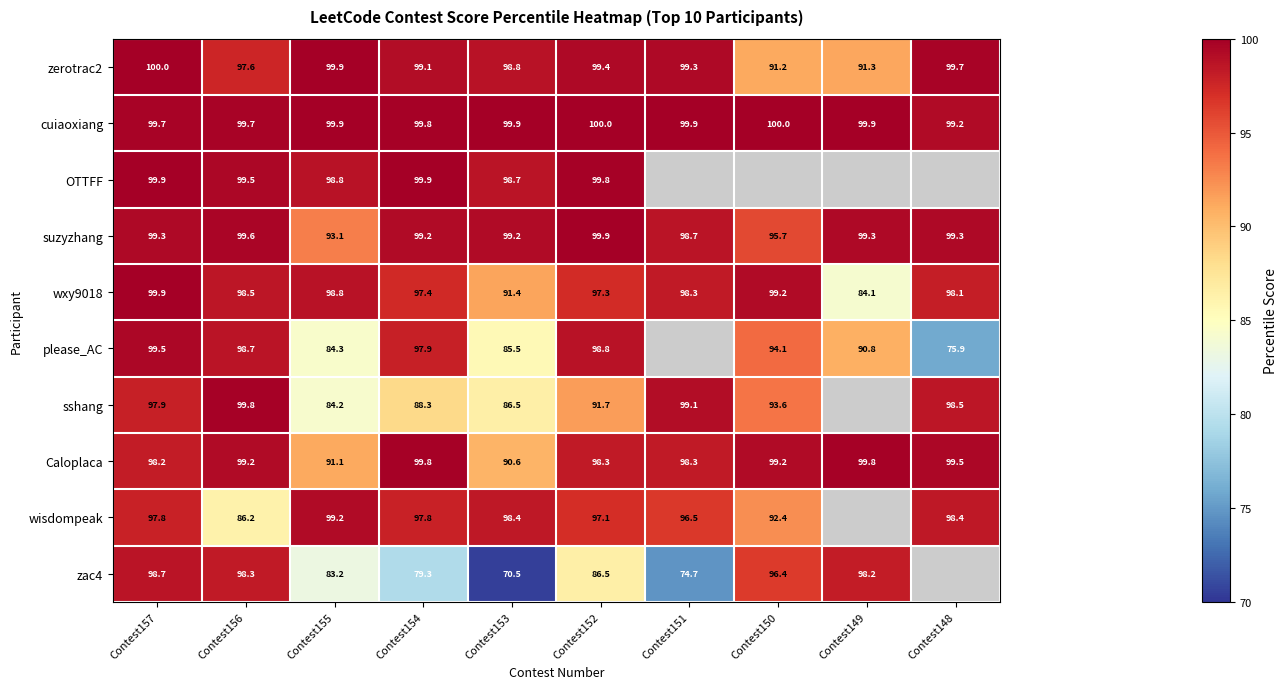

List the labels in order of wxy9018 value, smallest first.

Contest149, Contest153, Contest152, Contest154, Contest148, Contest151, Contest156, Contest155, Contest150, Contest157